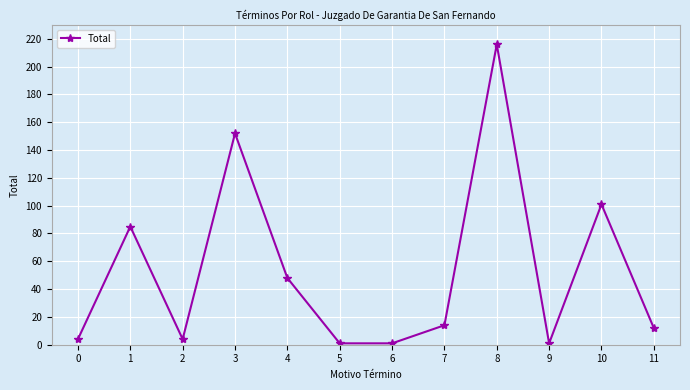

Which label corresponds to the largest value in the chart?

8